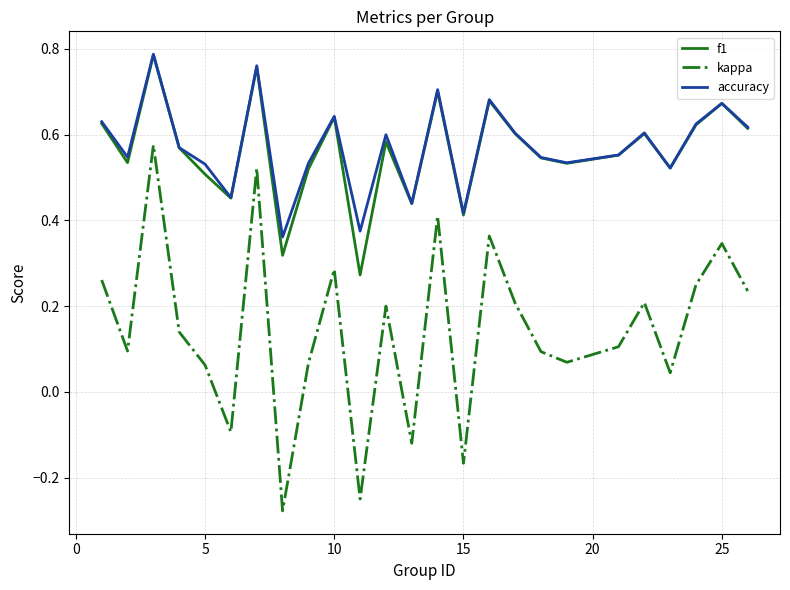

True or false: f1 and kappa cross at least once.

False